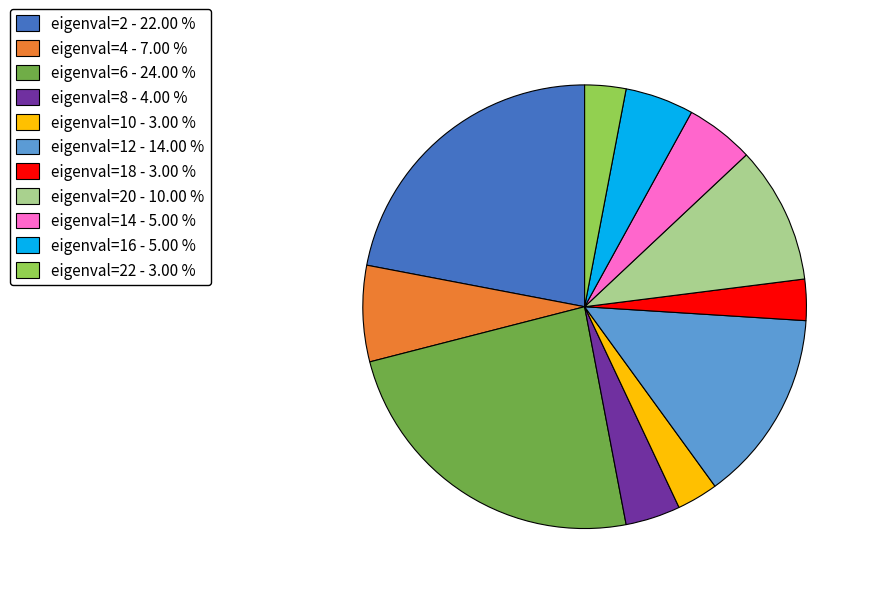

Does eigenval=14 - 5.00 % account for over 50% of the chart?

No